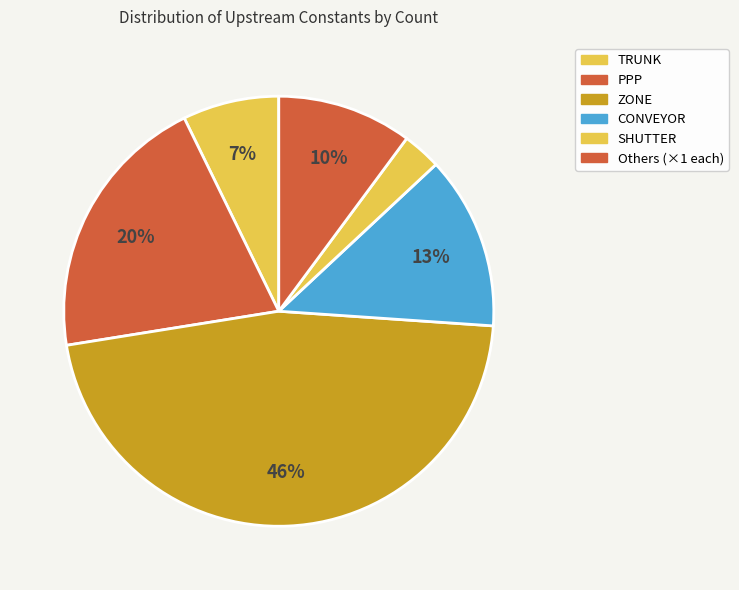

Count the number of slices in the pie.

6